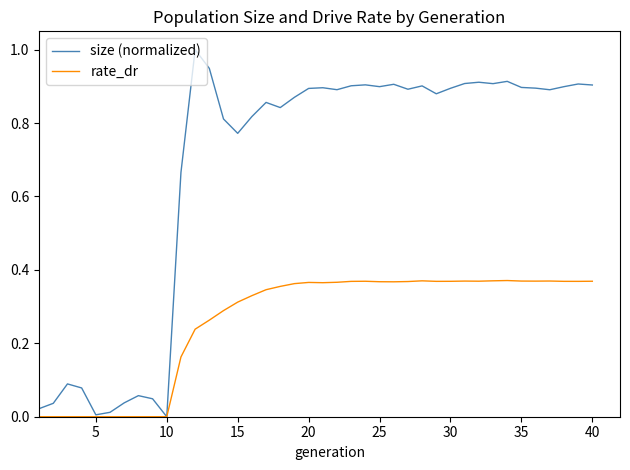

What is the greatest value displayed?

1.0